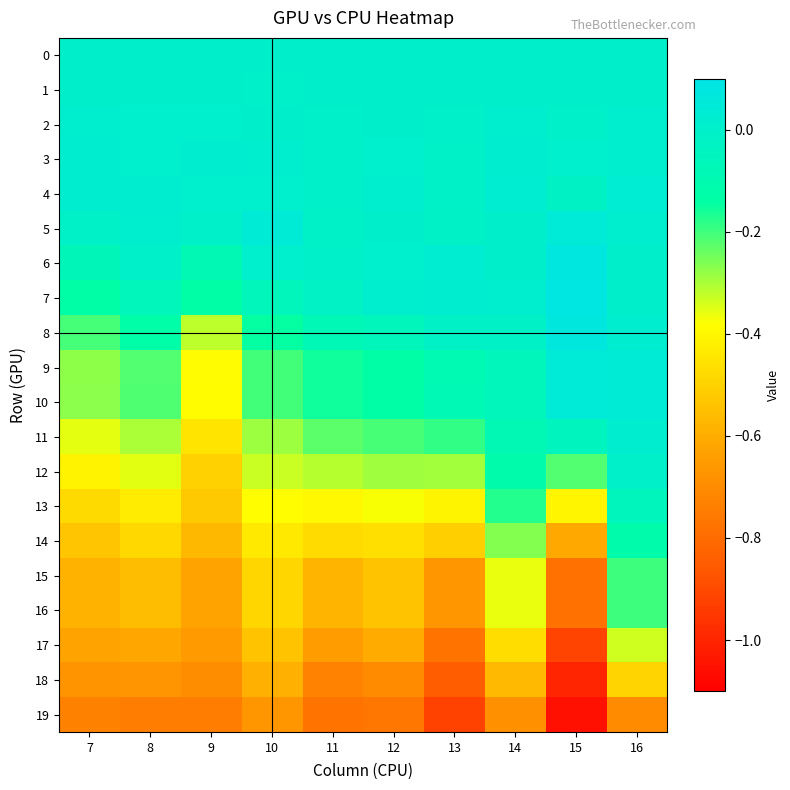

At how many categories does at least one series exceed 0?

9